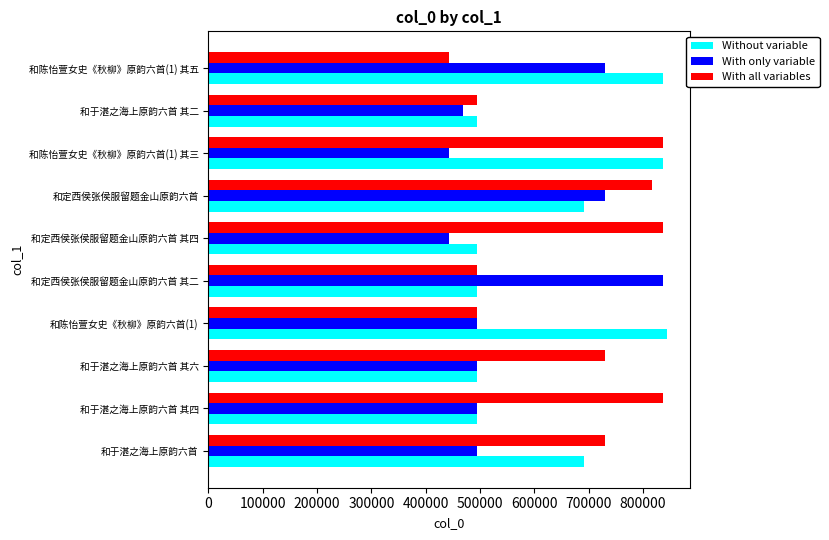

What is the sum of the With all variables values at 和于湛之海上原韵六首 其六 and 和陈怡萱女史《秋柳》原韵六首(1) 其五?

1173610